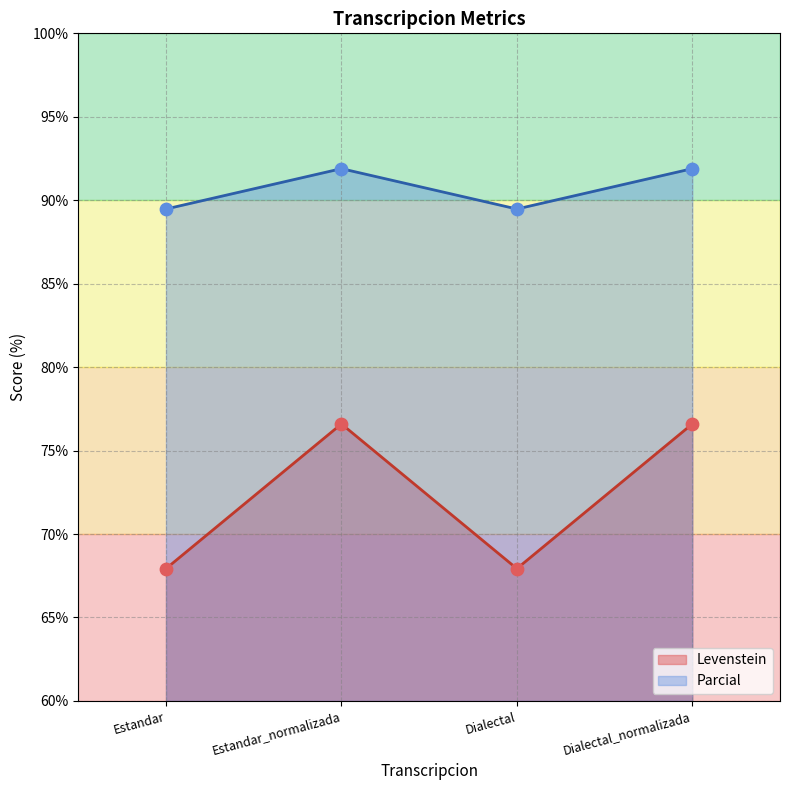

Which series has the widest spread of Y values?

Levenstein